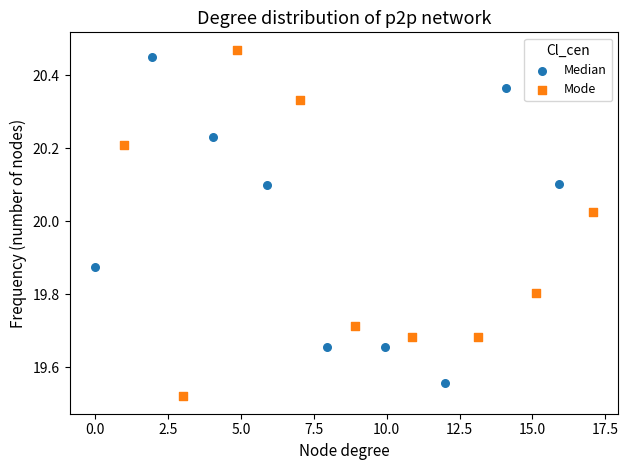

Which series reaches the maximum Y coordinate?

Mode